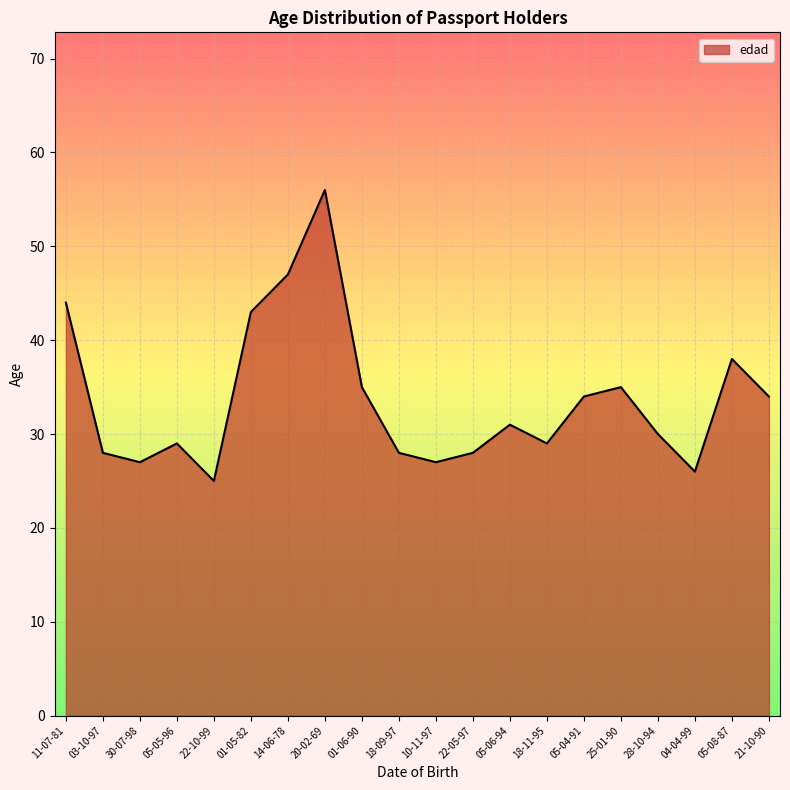

Which category has the highest value across all series?

20-02-69